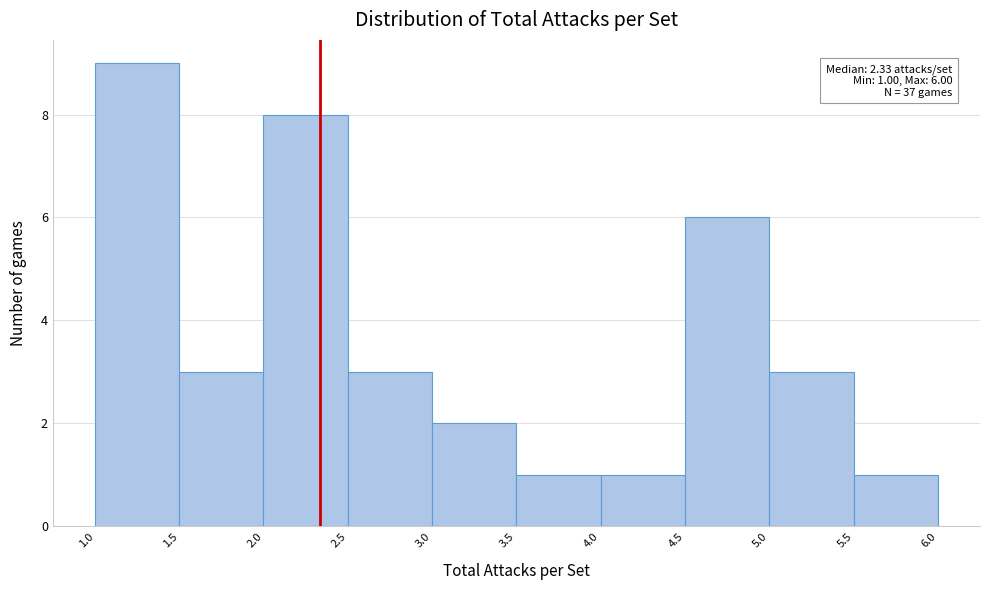

Over which range of the x-axis is the bar tallest?

1.0 to 1.5